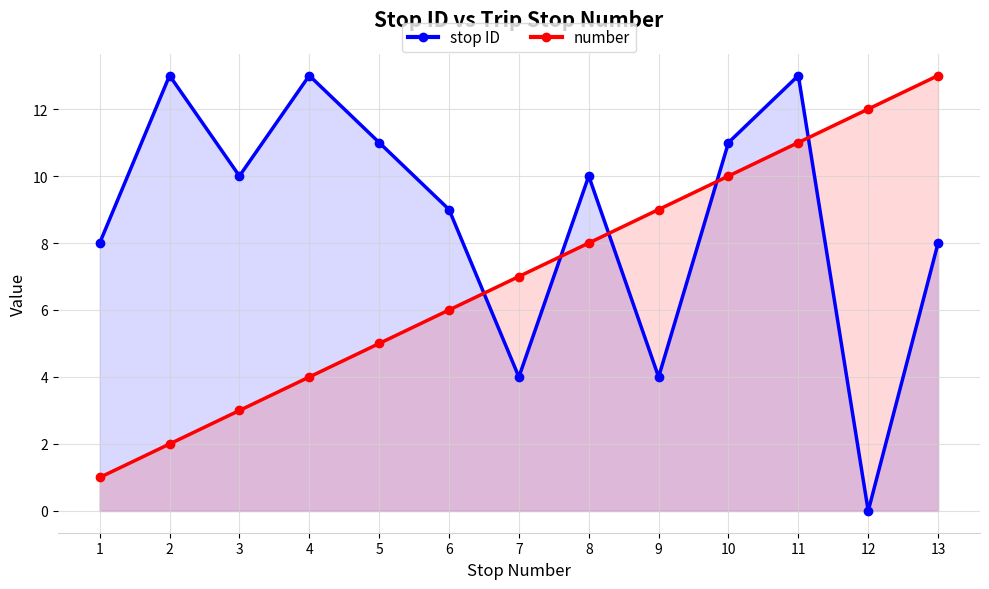

Rank the categories by number value from highest to lowest.

13, 12, 11, 10, 9, 8, 7, 6, 5, 4, 3, 2, 1